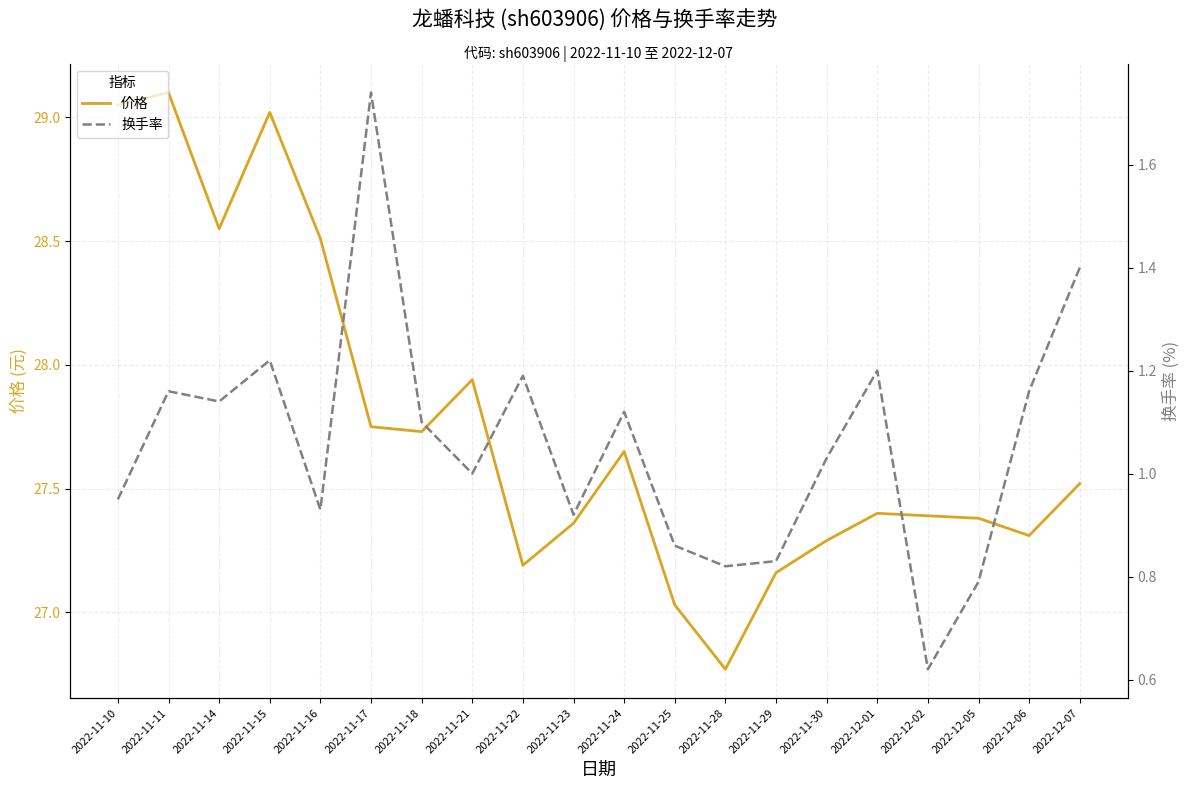

What is the maximum value for 价格?

29.1